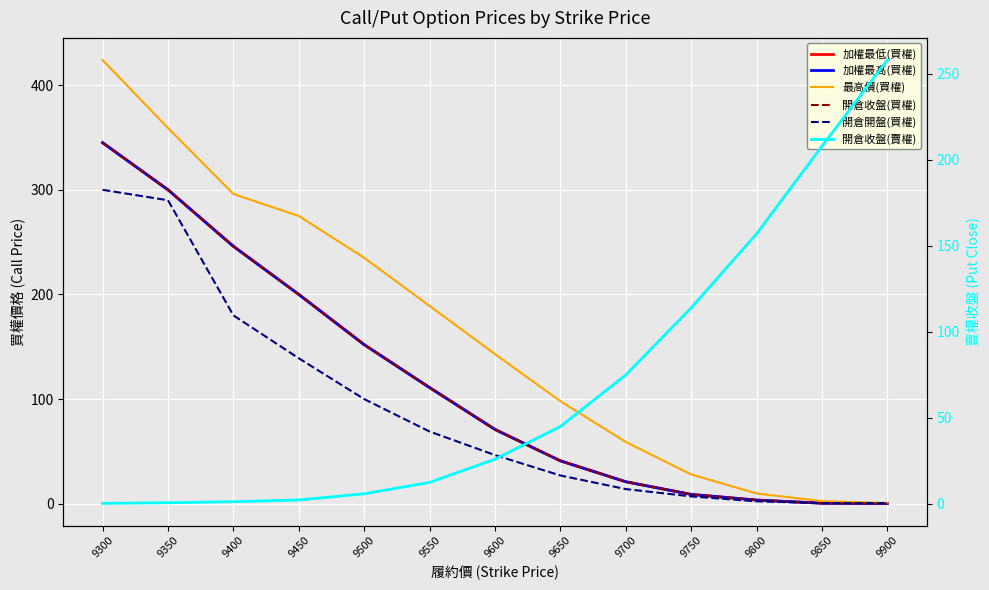

Reading left to right, what are all the values shown in this chart?

加權最低(買權): 9300=345.0	9350=300.0	9400=246.0	9450=200.0	9500=152.0	9550=111.0	9600=71.0	9650=41.0	9700=21.0	9750=8.9	9800=3.5	9850=0.5	9900=0.3
加權最高(買權): 9300=345.0	9350=300.0	9400=246.0	9450=200.0	9500=152.0	9550=111.0	9600=71.0	9650=41.0	9700=21.0	9750=8.9	9800=3.5	9850=0.5	9900=0.3
最高價(買權): 9300=424.0	9350=359.0	9400=296.0	9450=275.0	9500=235.0	9550=189.0	9600=143.0	9650=98.0	9700=59.0	9750=28.0	9800=9.8	9850=2.5	9900=0.7
開倉收盤(買權): 9300=345.0	9350=300.0	9400=246.0	9450=200.0	9500=152.0	9550=111.0	9600=71.0	9650=41.0	9700=21.0	9750=8.9	9800=3.5	9850=0.5	9900=0.3
開倉開盤(買權): 9300=300.0	9350=290.0	9400=180.0	9450=139.0	9500=100.0	9550=69.0	9600=46.5	9650=27.0	9700=14.0	9750=7.0	9800=2.3	9850=0.6	9900=0.6
開倉收盤(賣權): 9300=0.3	9350=0.7	9400=1.3	9450=2.3	9500=5.9	9550=12.5	9600=26.0	9650=45.0	9700=75.0	9750=114.0	9800=157.0	9850=208.0	9900=258.0